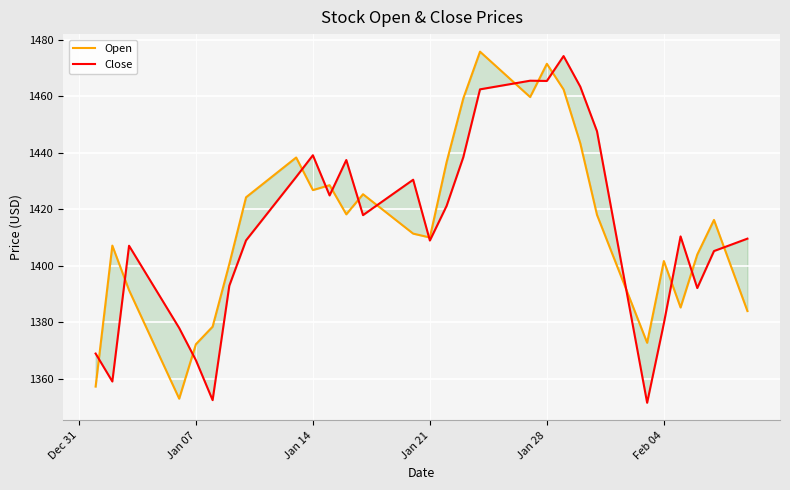

What is the value of the Open point at the 35th from the left?

1401.7